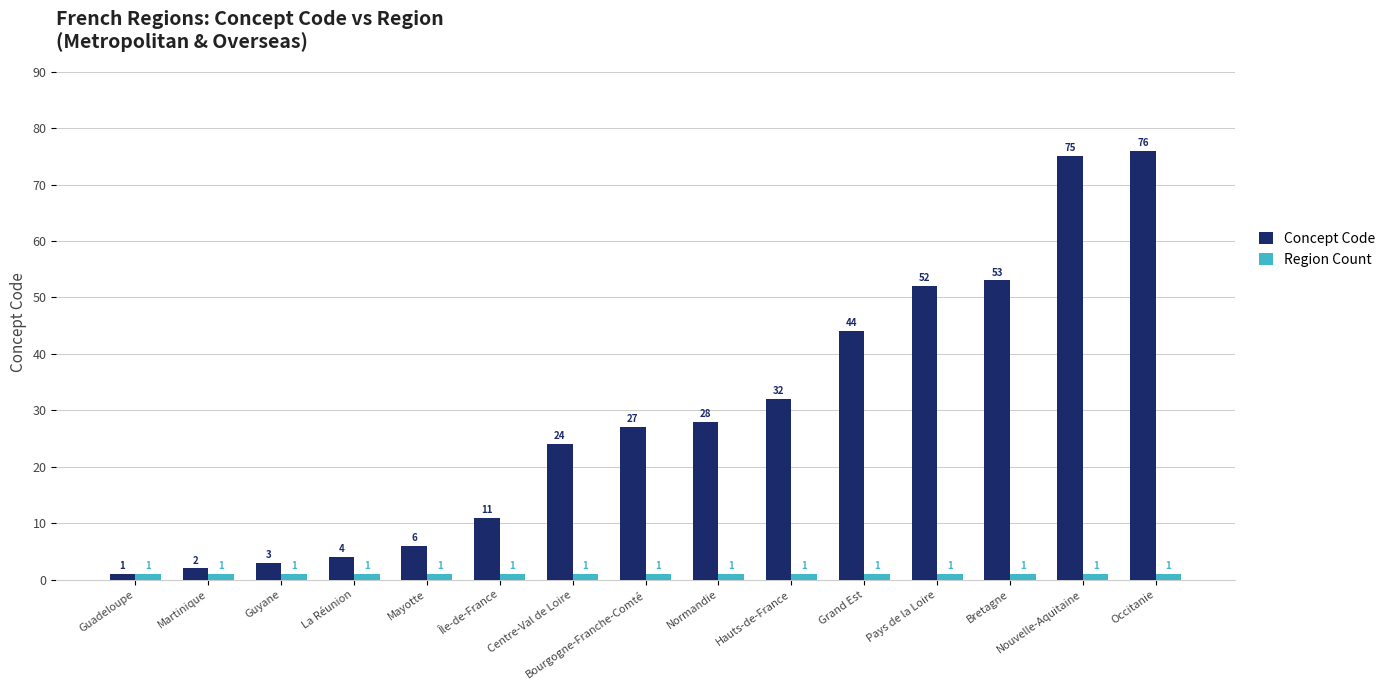

True or false: Concept Code has a value of 72 at Grand Est.

False